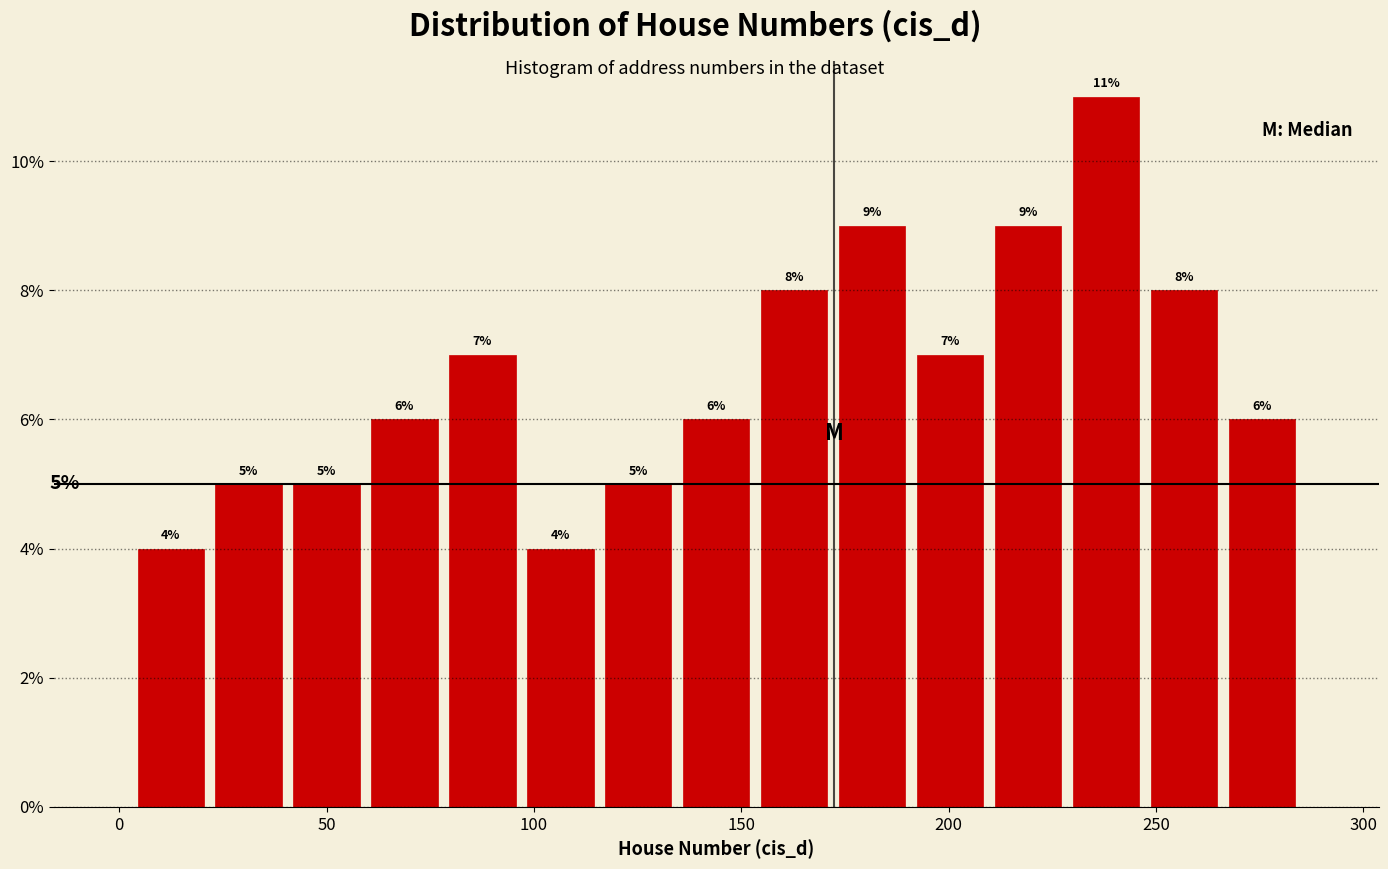

Around what value on the x-axis is the tallest bar? Give the approximate position of its centre, as read against the axis.

240